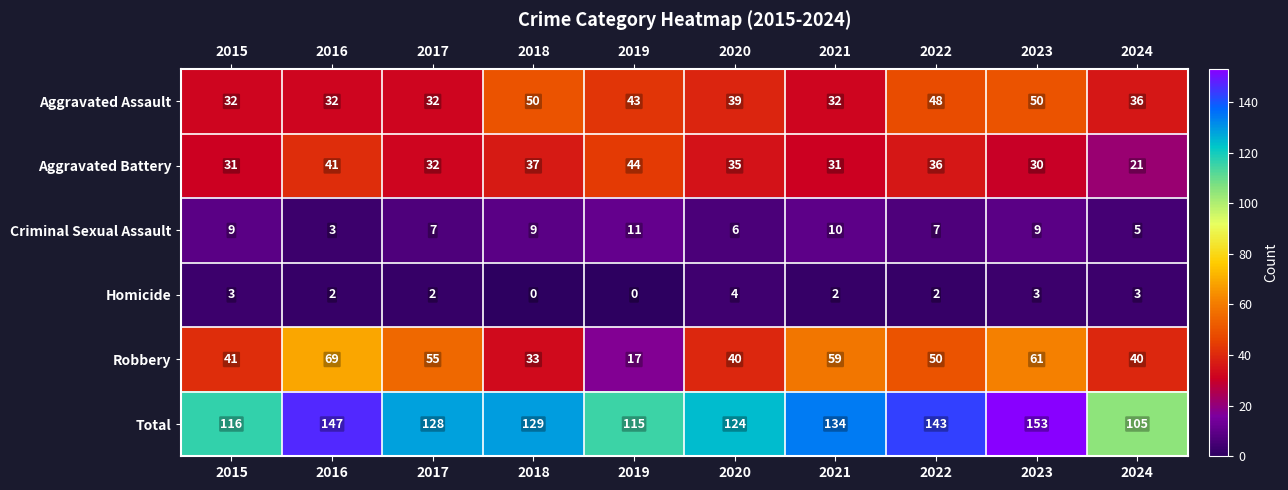

At how many categories does at least one series exceed 136?

3